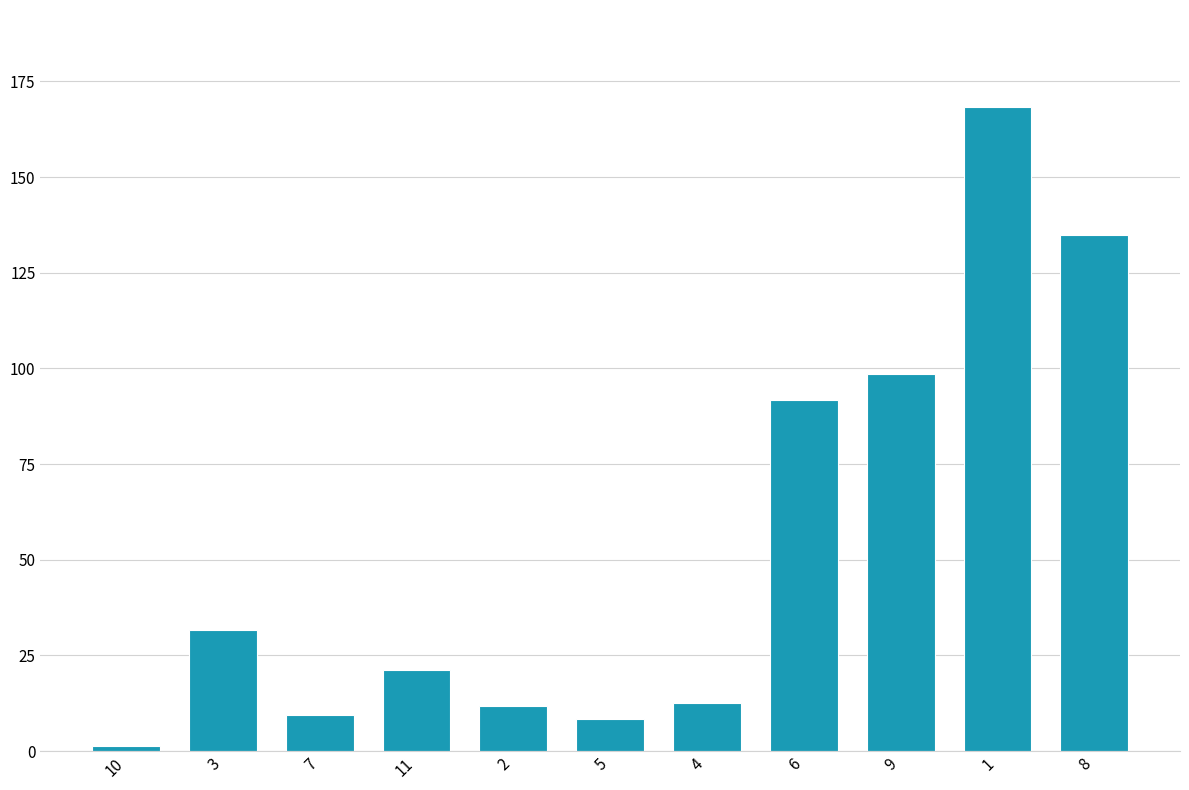

What is the greatest value displayed?

168.4